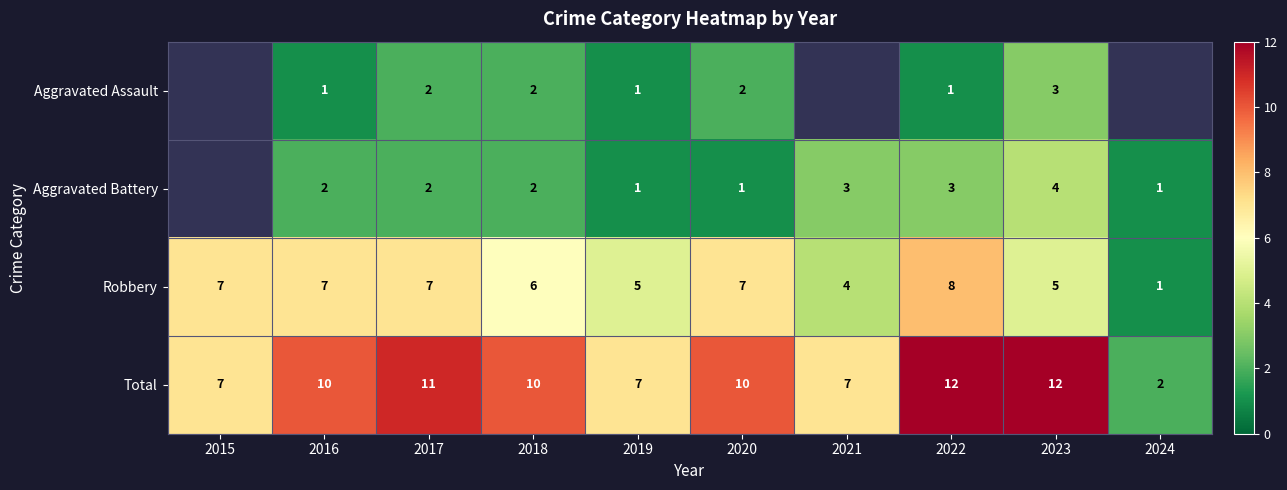

What is the difference between the maximum and minimum values in the Robbery series?

7